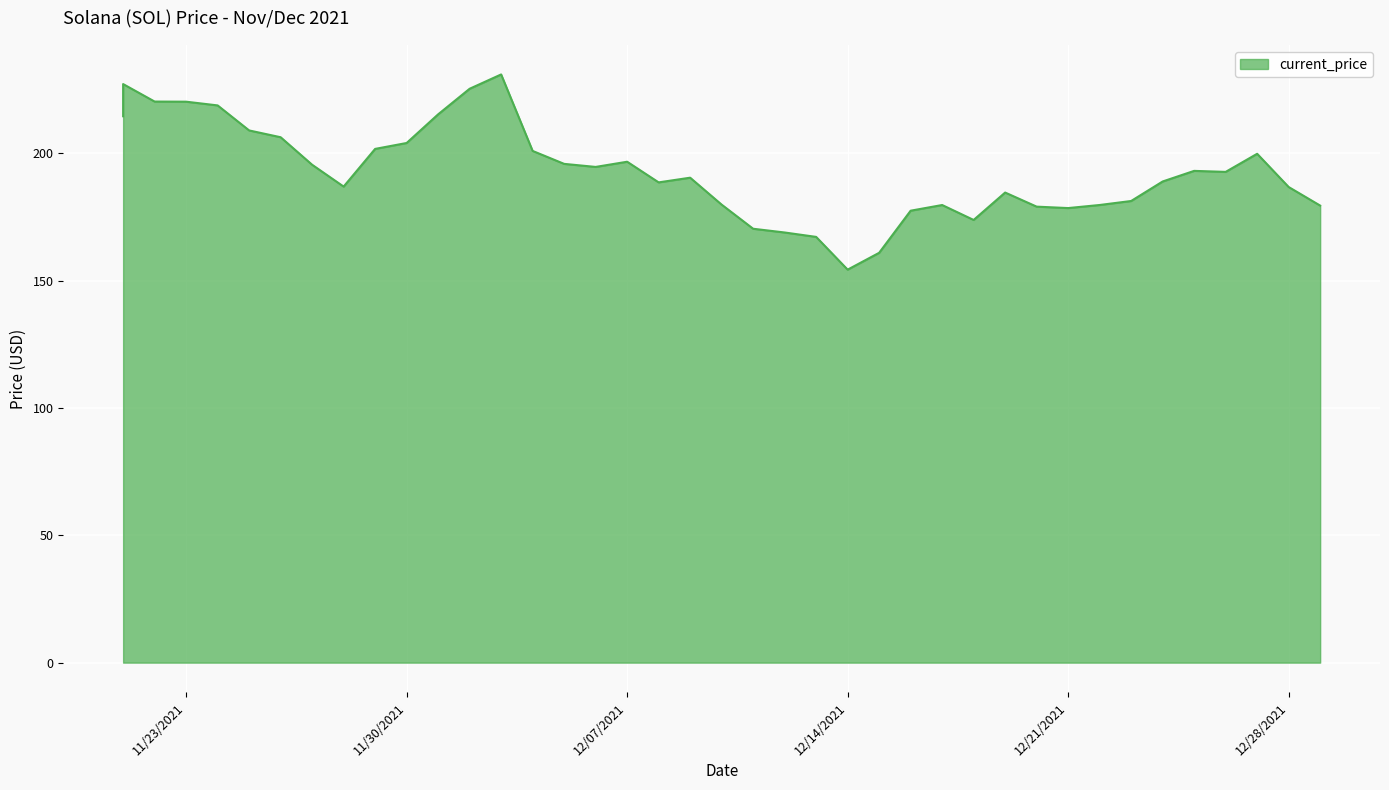

Reading right to left, what are all the values shown in this chart?

179.5	186.8	199.8	192.7	193.1	189.0	181.3	179.7	178.5	179.1	184.6	173.8	179.7	177.5	160.9	154.3	167.2	168.9	170.4	179.9	190.4	188.6	196.7	194.7	195.9	201.0	231.0	225.4	215.3	204.1	201.8	187.0	195.5	206.3	209.0	218.8	220.3	220.3	227.2	214.6